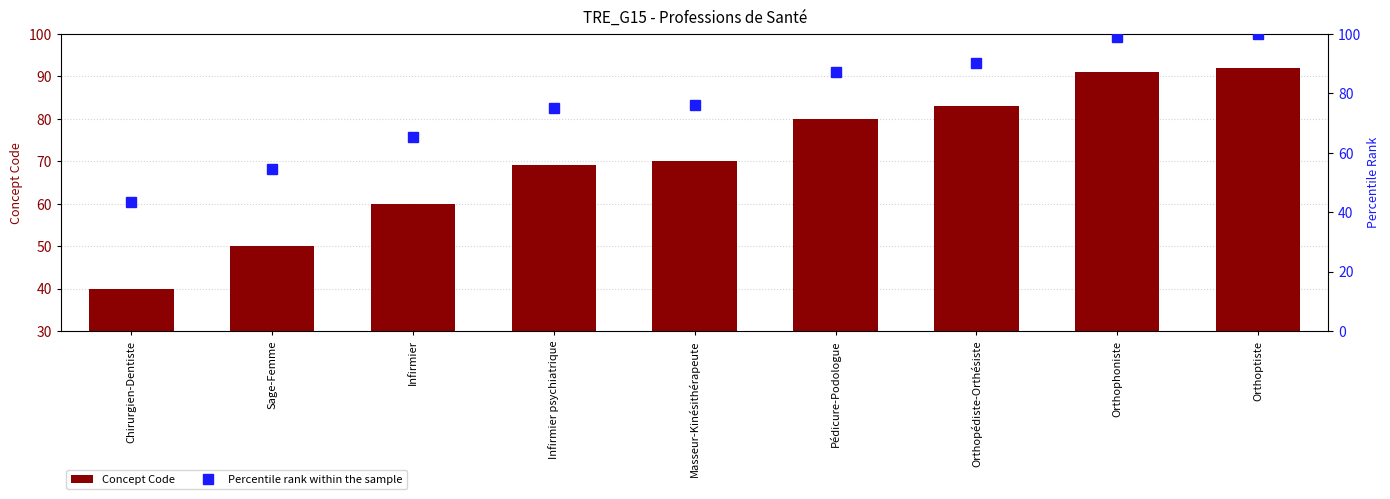

What is the minimum value for Concept Code?

40